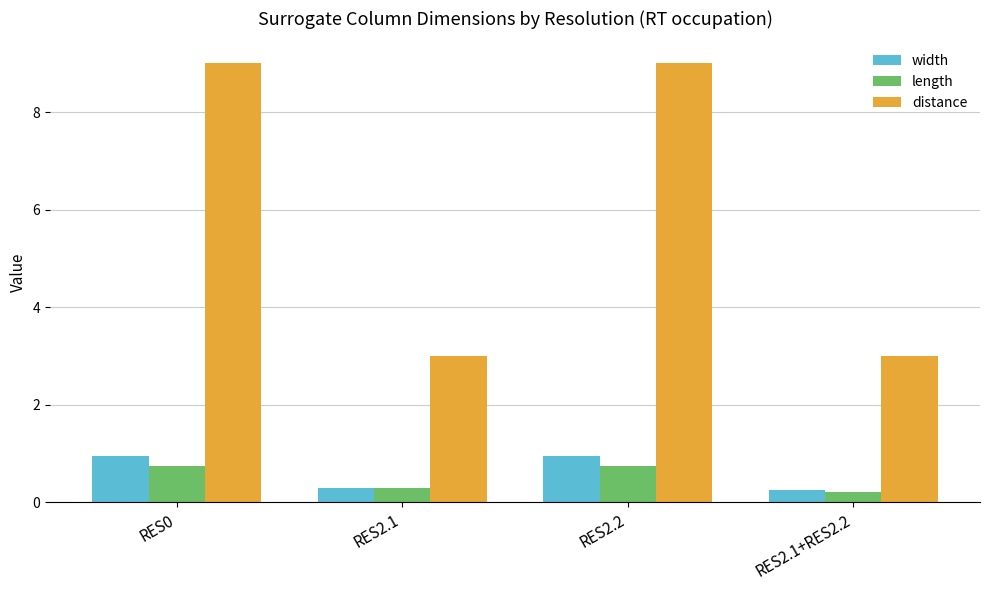

What is the maximum value shown in the chart?

9.0